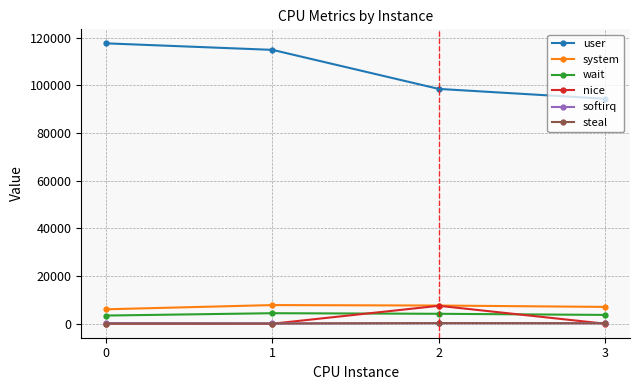

True or false: user and nice intersect in this chart.

False